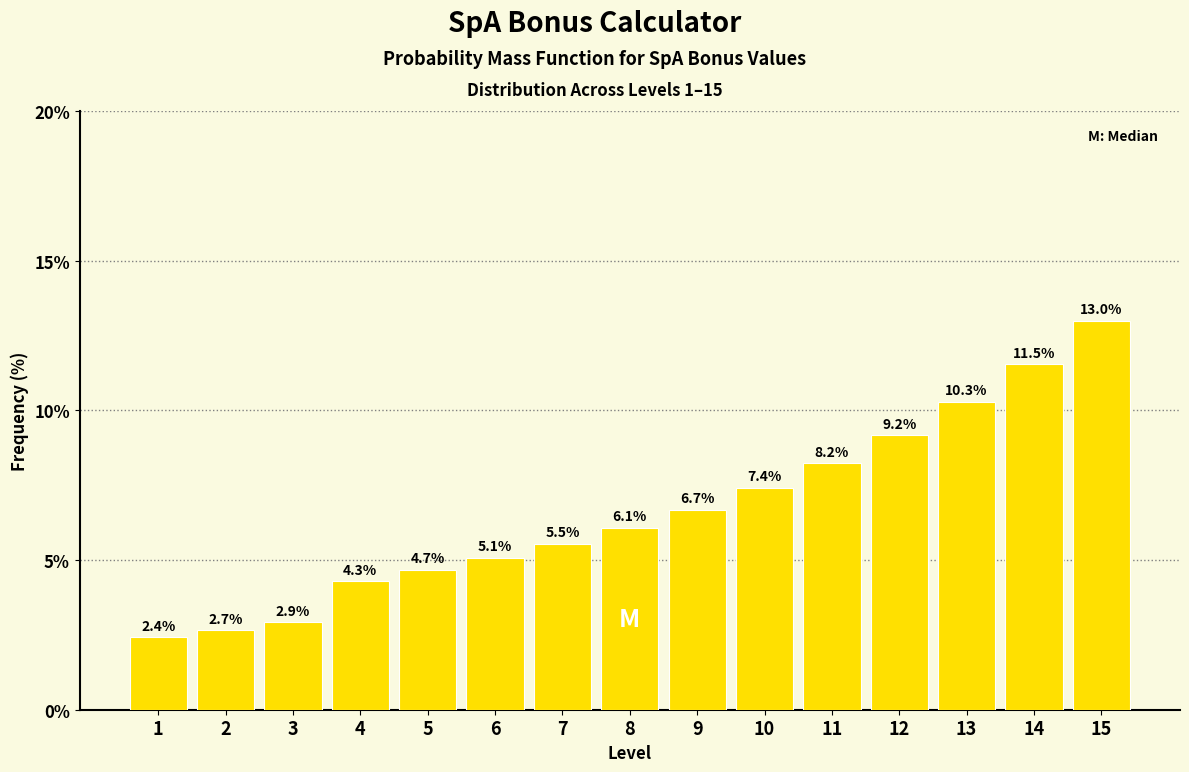

Reading left to right, extract all data points from this chart.

2.4	2.7	2.9	4.3	4.7	5.1	5.5	6.1	6.7	7.4	8.2	9.2	10.3	11.5	13.0